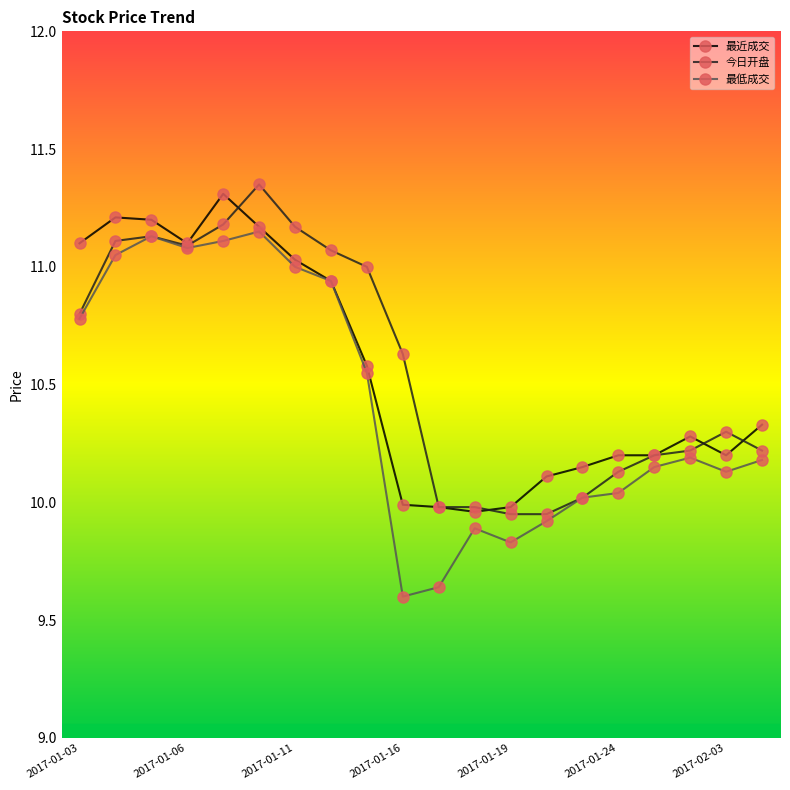

True or false: 最低成交 has more than 1 points higher than both neighbors.

True